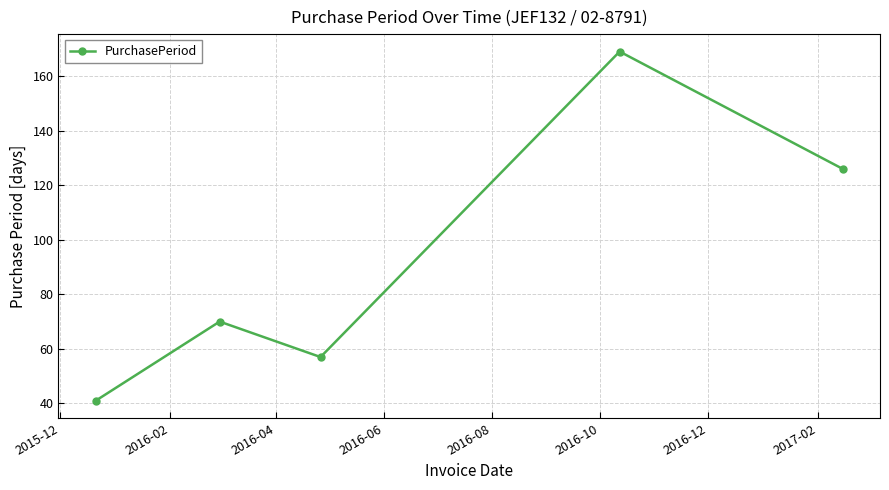

What is the difference between the second highest and second lowest values?

69